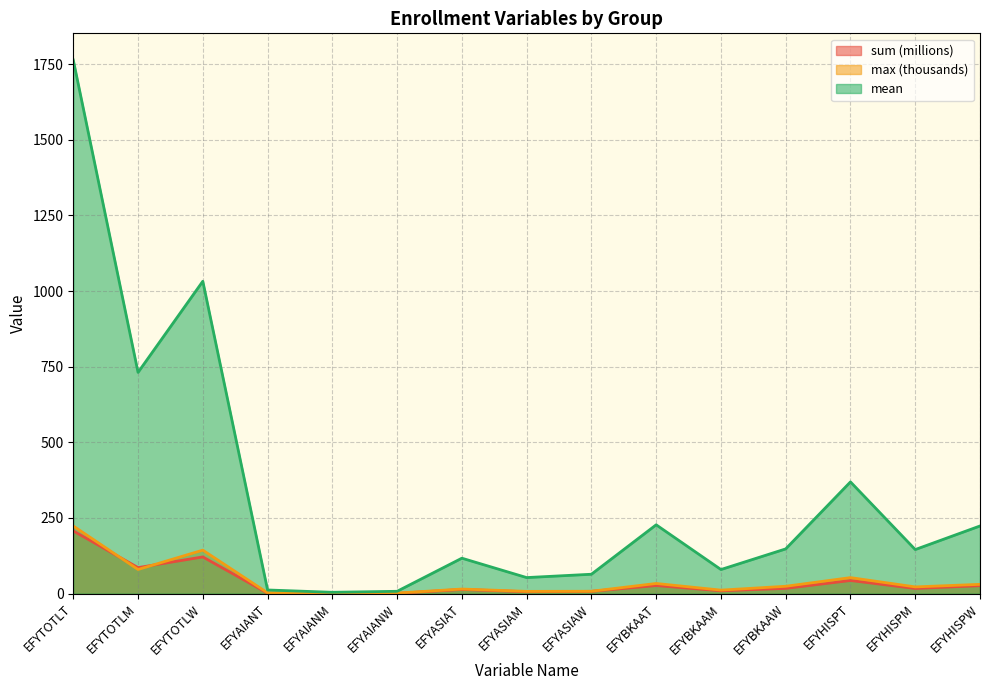

Reading left to right, extract all data points from this chart.

sum: 207.3	85.9	121.3	1.4	0.5	0.9	13.8	6.2	7.5	26.7	9.4	17.4	43.4	17.1	26.3
mean: 1763.6	731.2	1032.4	12.1	4.4	7.7	117.1	53.0	64.1	227.5	79.6	147.8	369.3	145.7	223.6
max: 223.5	79.8	143.7	2.7	0.9	1.8	15.2	7.4	7.8	33.6	11.6	24.3	52.9	22.2	30.7